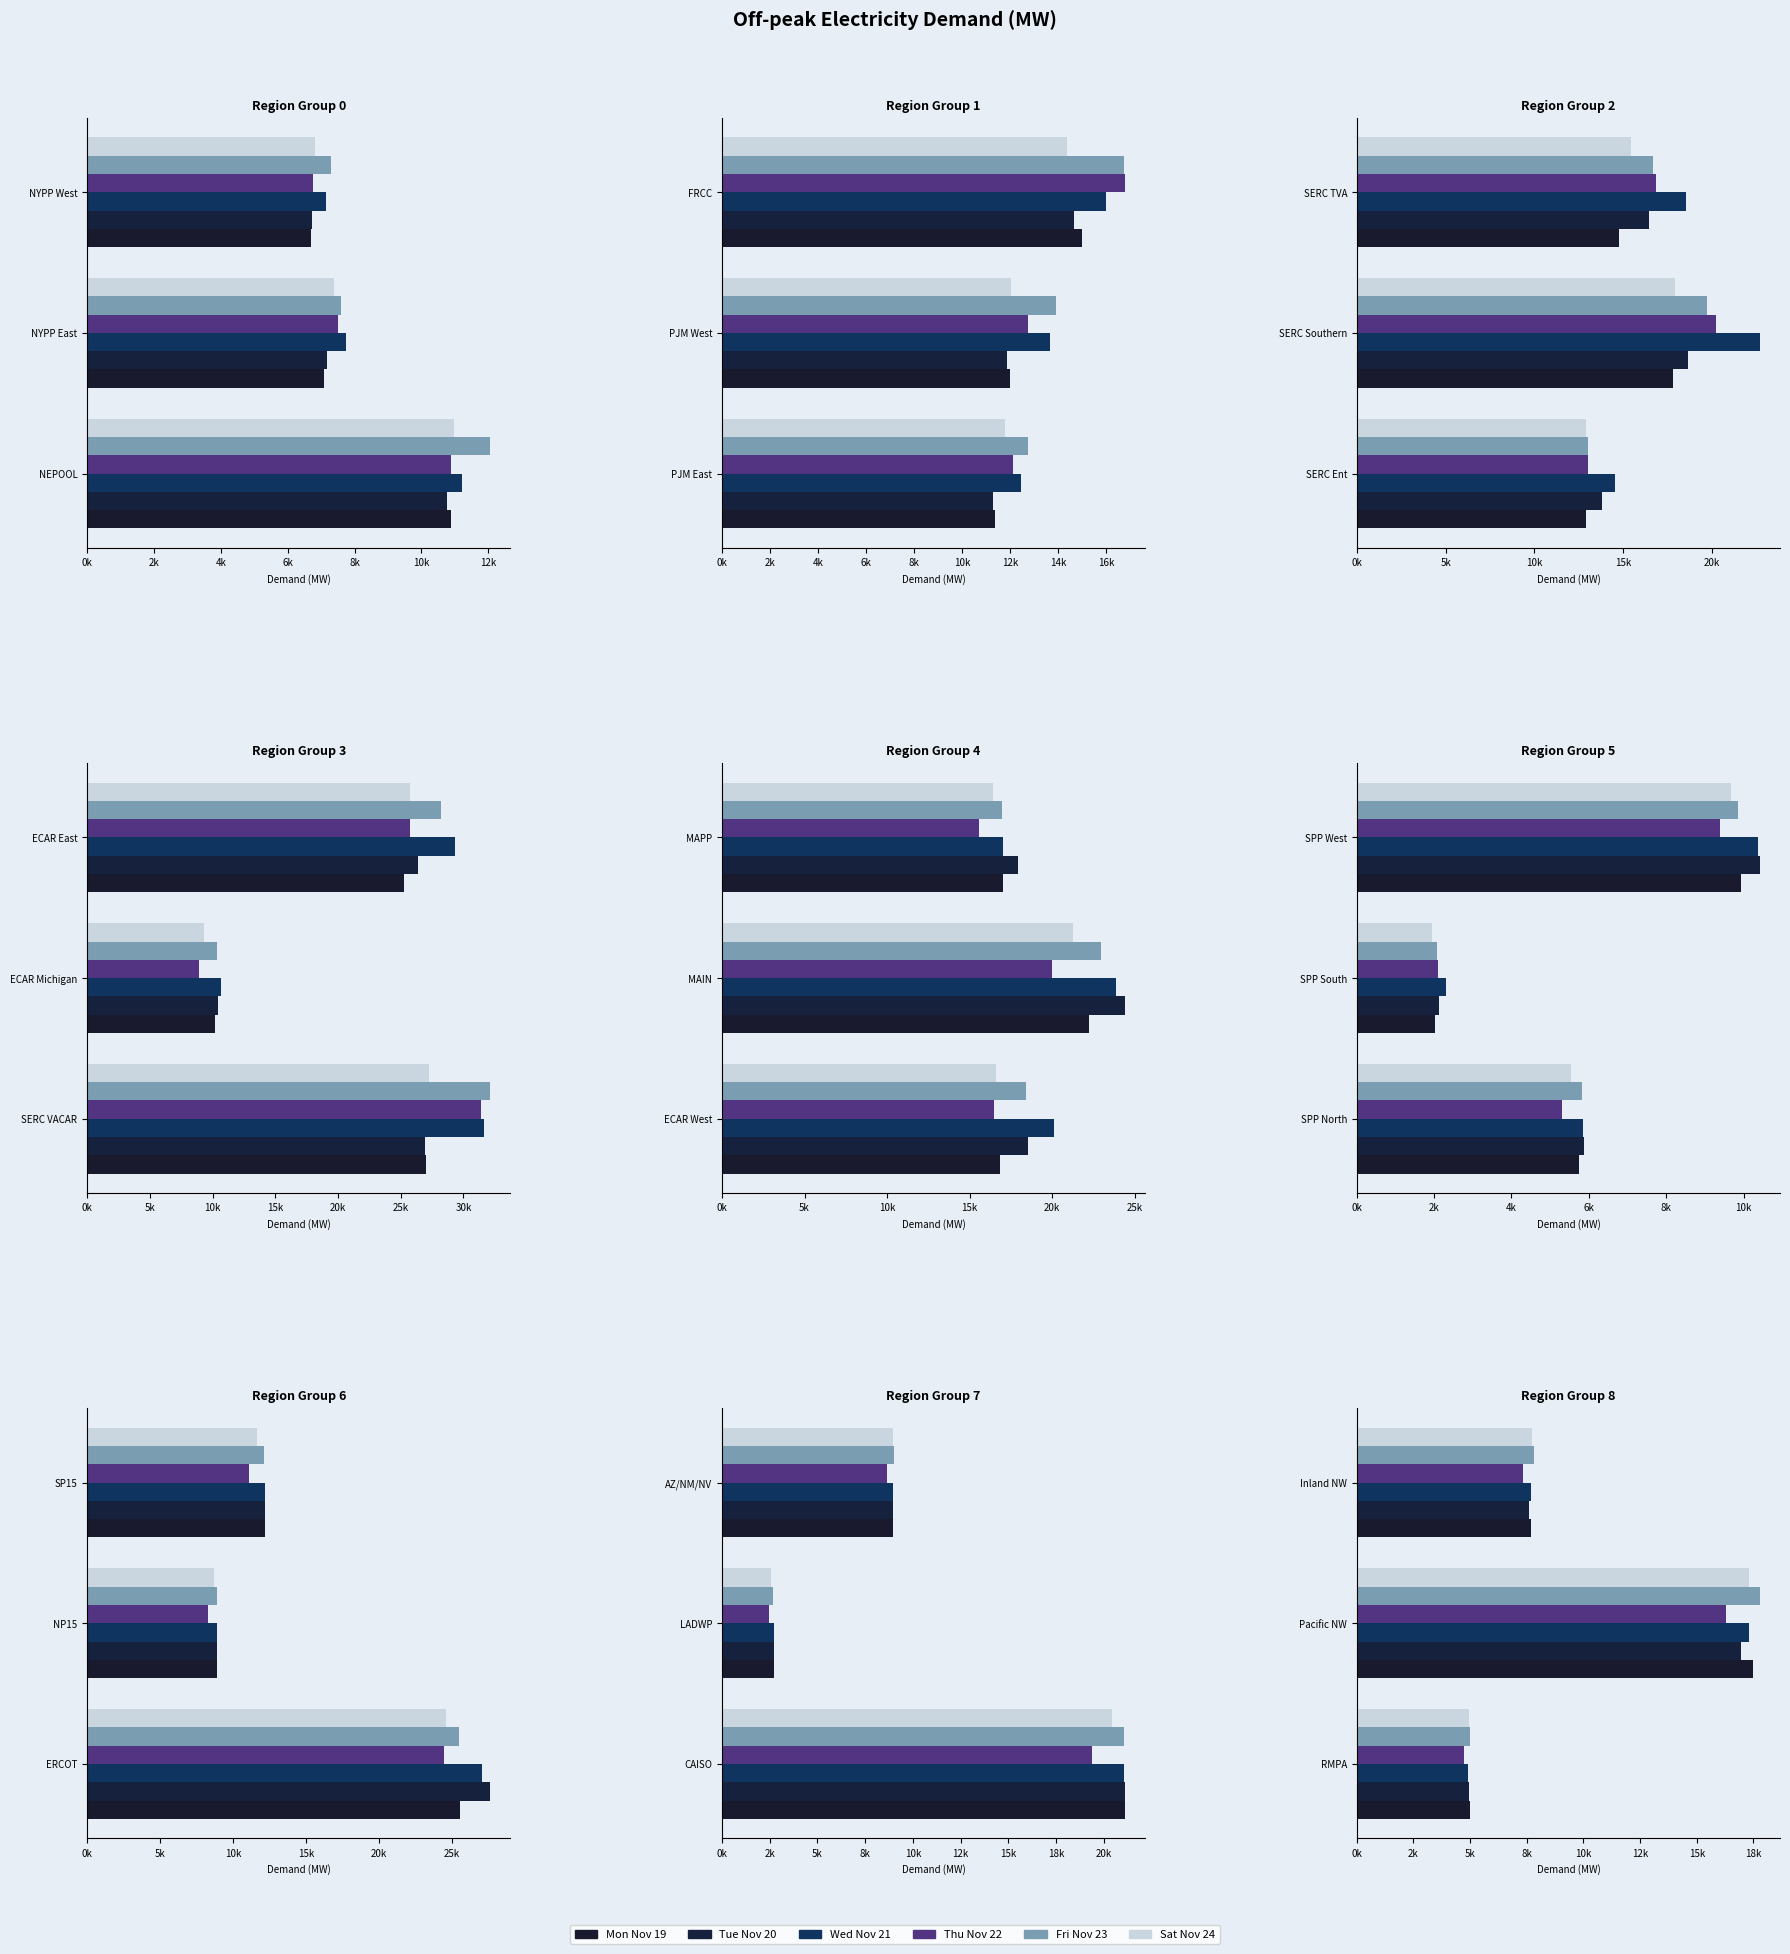

What position from the left is Inland NW?

3